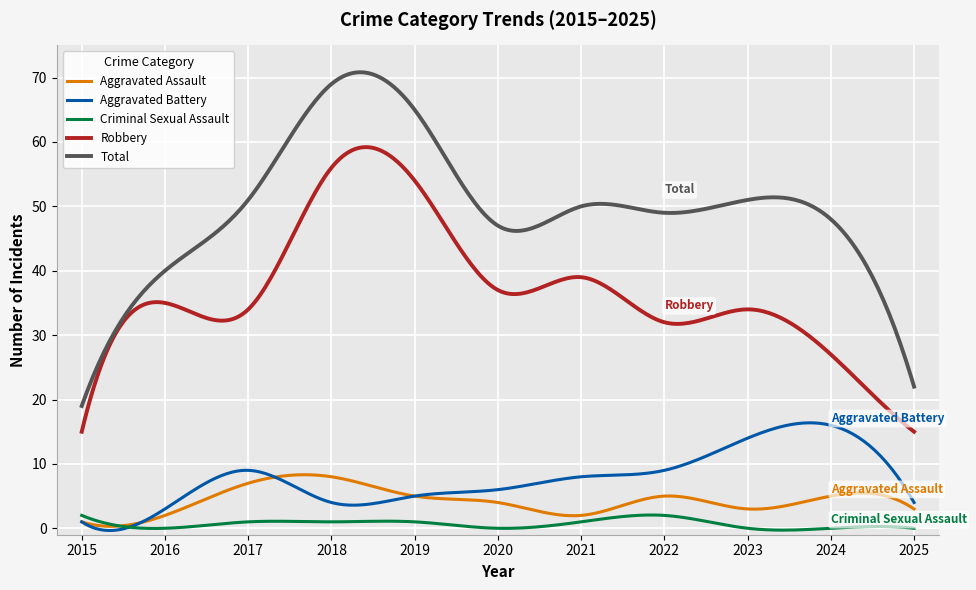

Rank the series by their maximum value, from highest to lowest.

Total, Robbery, Aggravated Battery, Aggravated Assault, Criminal Sexual Assault